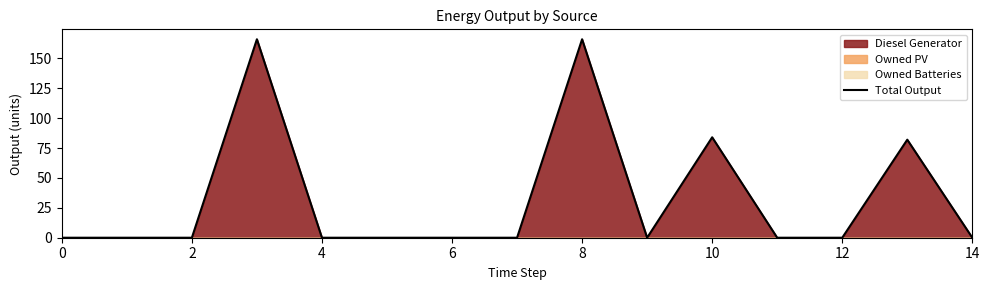

What is the highest value of the Total Output series?

166.0